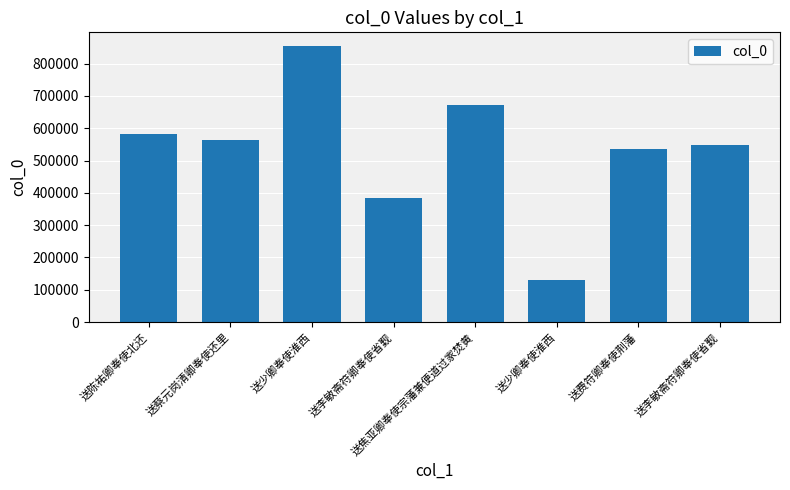

What is the difference between the second highest and second lowest values?

289690